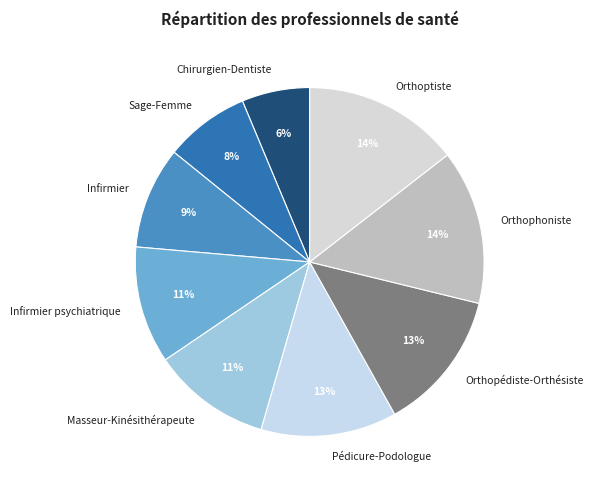

Is there any slice that represents more than half of the pie?

No